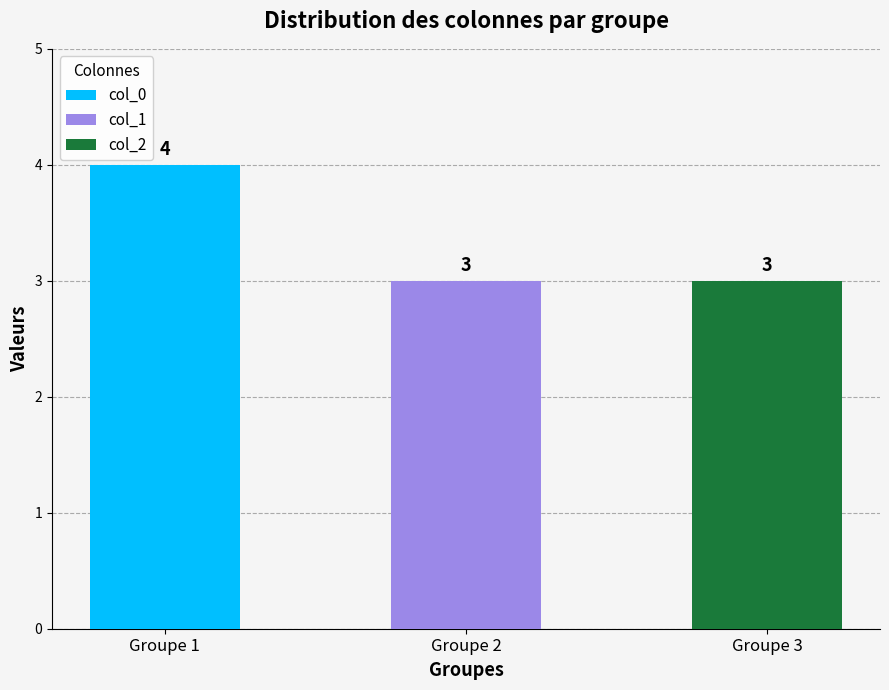

At which category is the sum across all series the highest?

Groupe 1